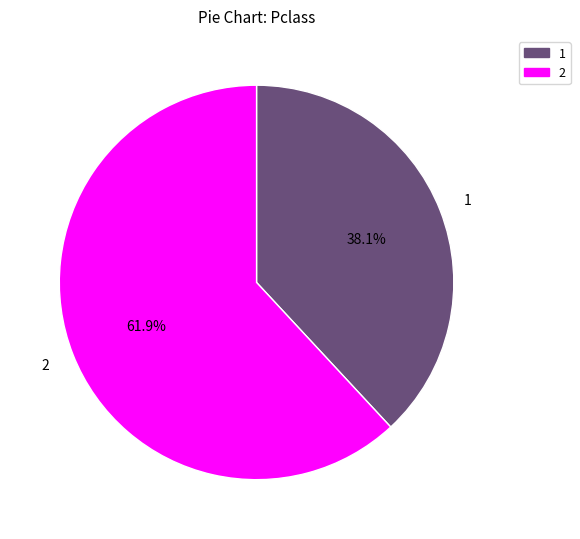

Does any single category account for the majority?

Yes